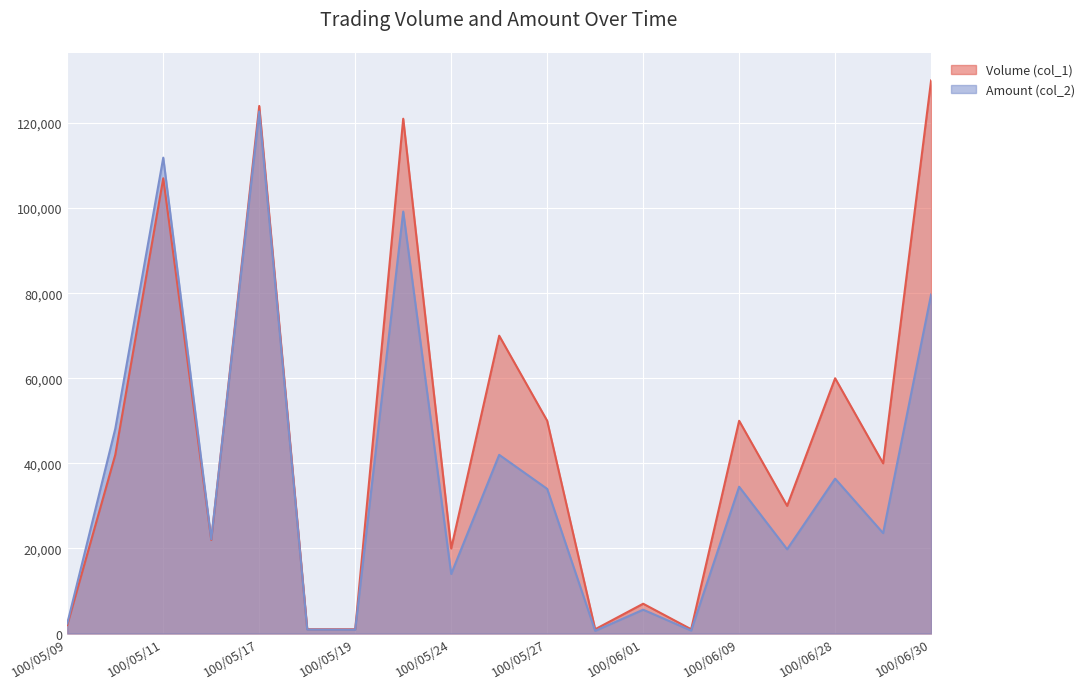

Rank the series at 100/05/20 from lowest to highest value.

Amount (col_2), Volume (col_1)